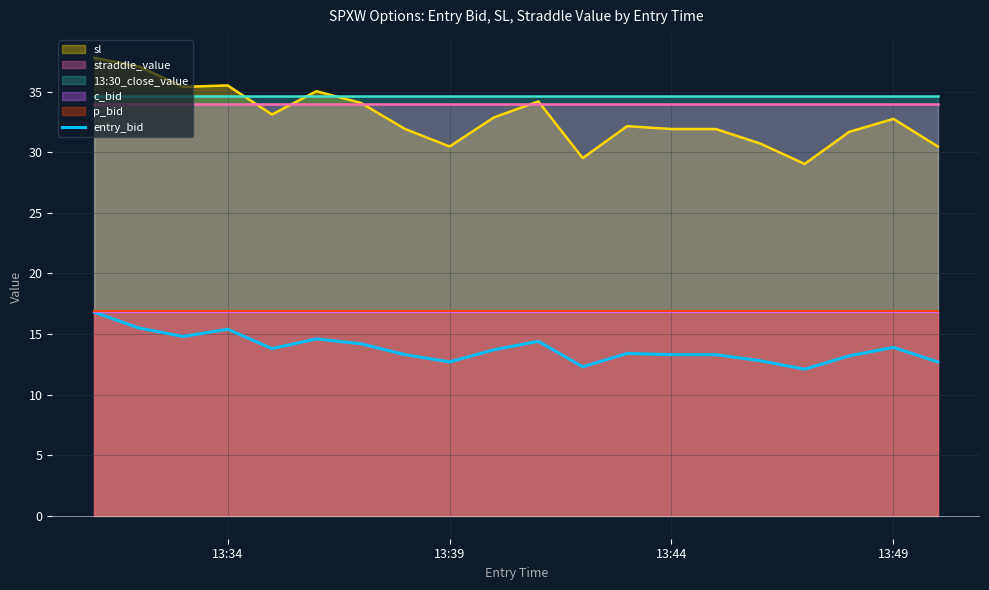

True or false: sl has a value of 57.6 at 13:34.

False